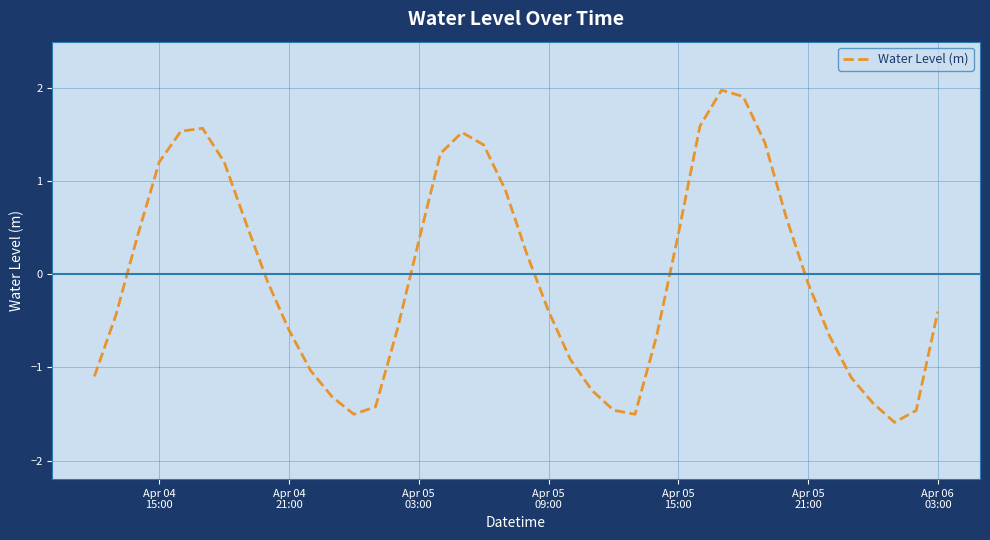

How many interior local valleys (lower than both neighbors) does the data have?

3